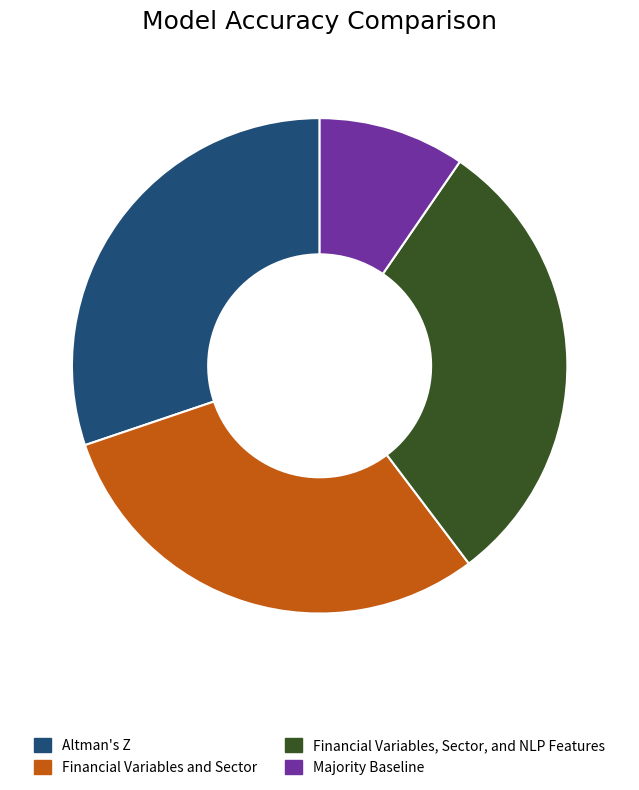

Which slice is the smallest?

Majority Baseline